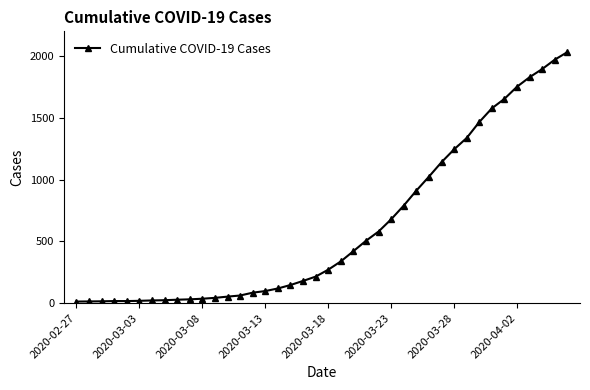

What is the maximum value shown in the chart?

2032